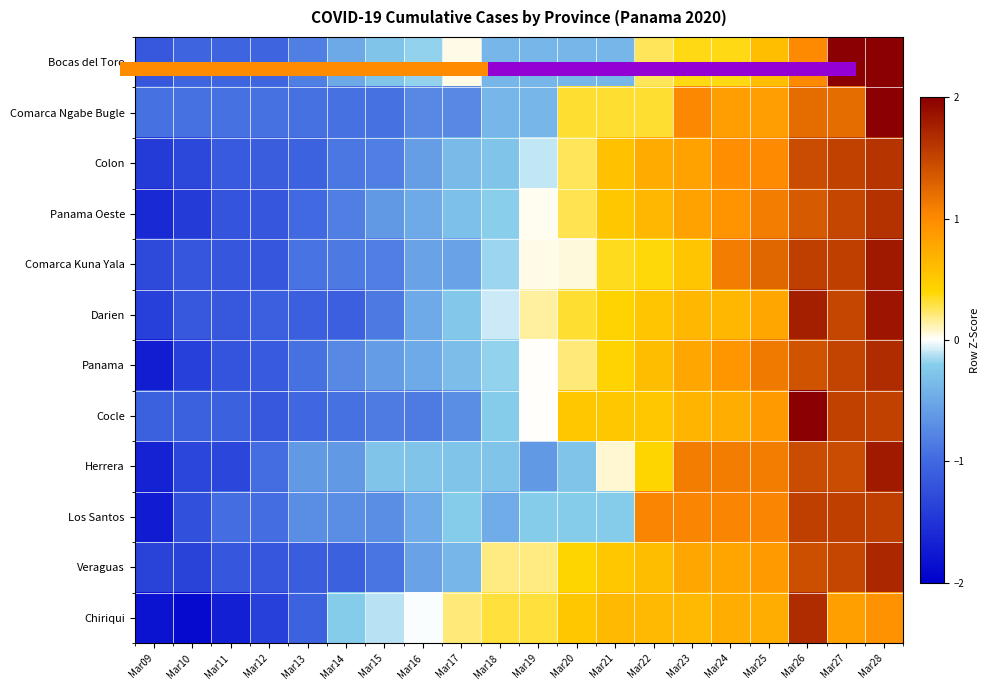

What is the highest value of the Darien series?

1.8